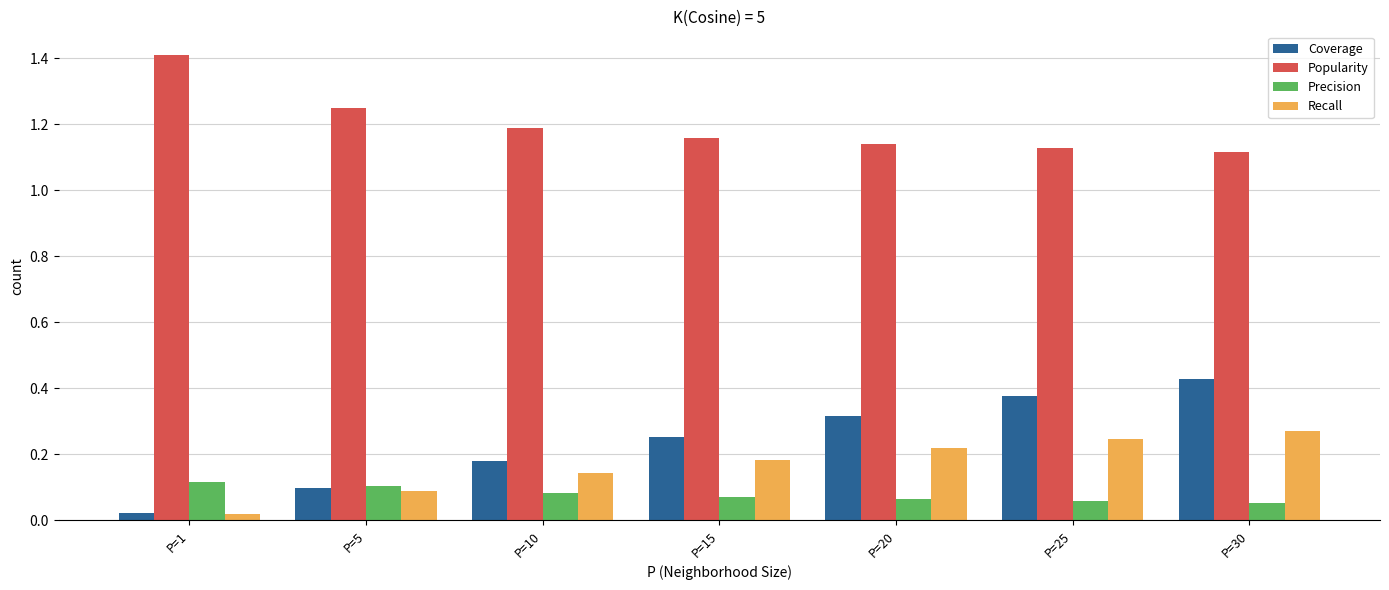

What is the total value across all series at P=25?

1.8